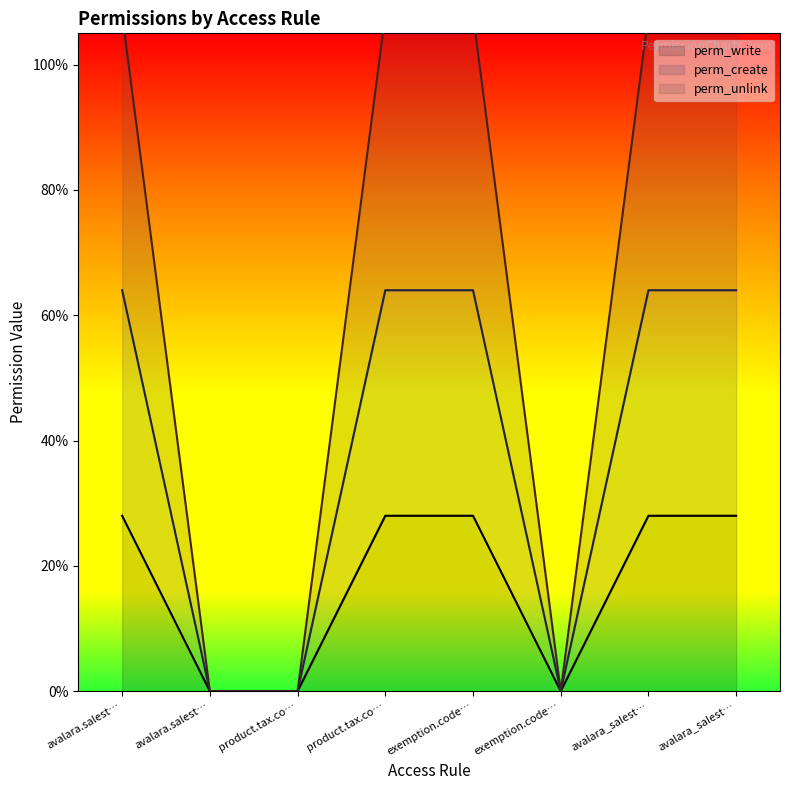

What is the value of the perm_unlink point at the 5th from the left?

1.1